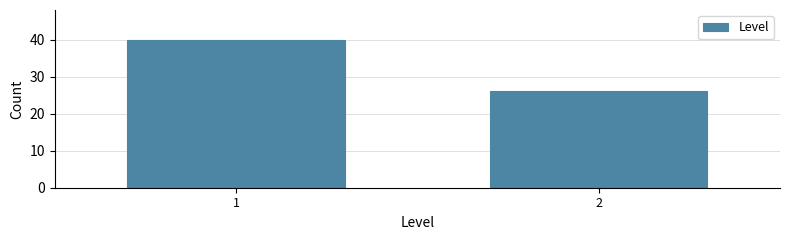

Reading left to right, list all the values displayed in this chart.

1=40	2=26